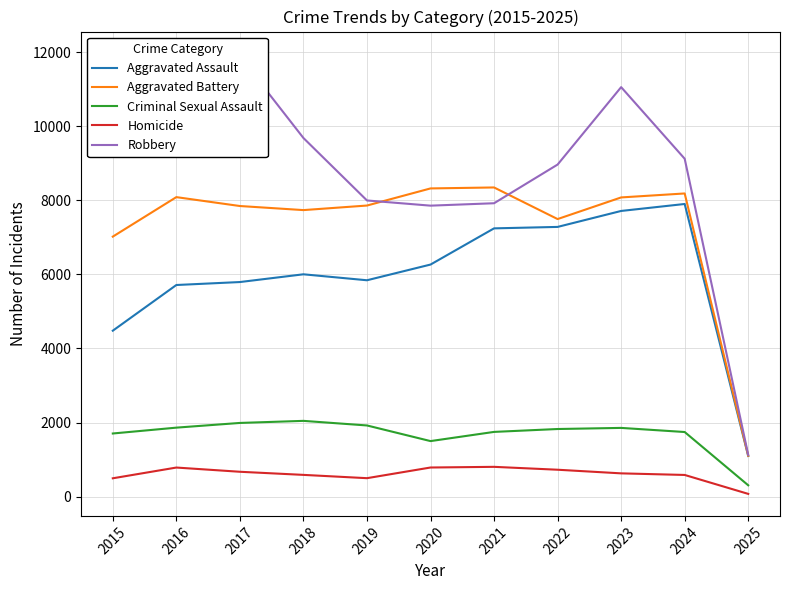

Reading left to right, list all the values displayed in this chart.

Aggravated Assault: 2015=4480	2016=5713	2017=5793	2018=6002	2019=5841	2020=6265	2021=7242	2022=7281	2023=7712	2024=7900	2025=1097
Aggravated Battery: 2015=7019	2016=8085	2017=7845	2018=7735	2019=7858	2020=8320	2021=8346	2022=7493	2023=8077	2024=8184	2025=1105
Criminal Sexual Assault: 2015=1705	2016=1863	2017=1990	2018=2046	2019=1922	2020=1500	2021=1748	2022=1826	2023=1856	2024=1745	2025=307
Homicide: 2015=496	2016=786	2017=672	2018=588	2019=499	2020=787	2021=805	2022=727	2023=629	2024=586	2025=75
Robbery: 2015=9638	2016=11960	2017=11881	2018=9681	2019=7995	2020=7855	2021=7920	2022=8964	2023=11054	2024=9121	2025=1128